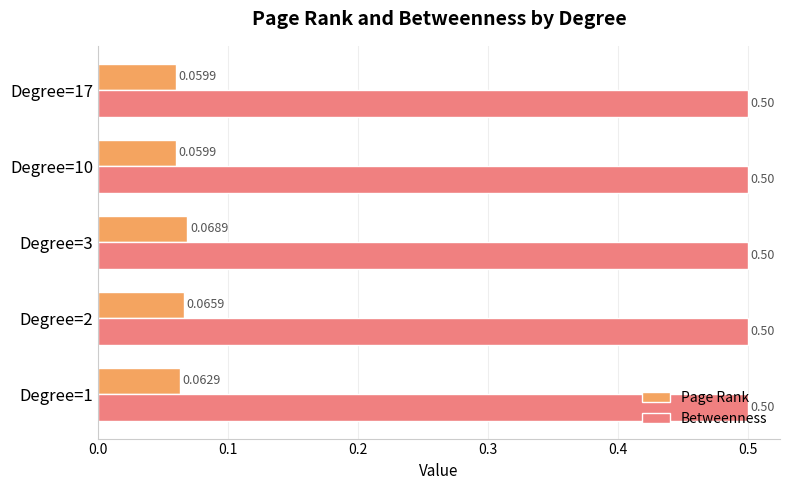

Is the value of Page Rank at Degree=2 greater than the value of Betweenness at Degree=3?

No